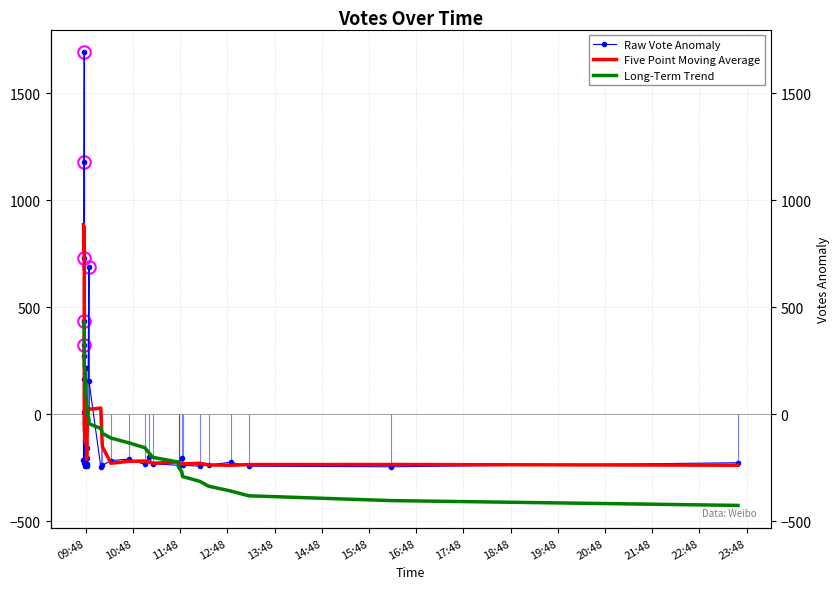

How many lines are shown in the chart?

3